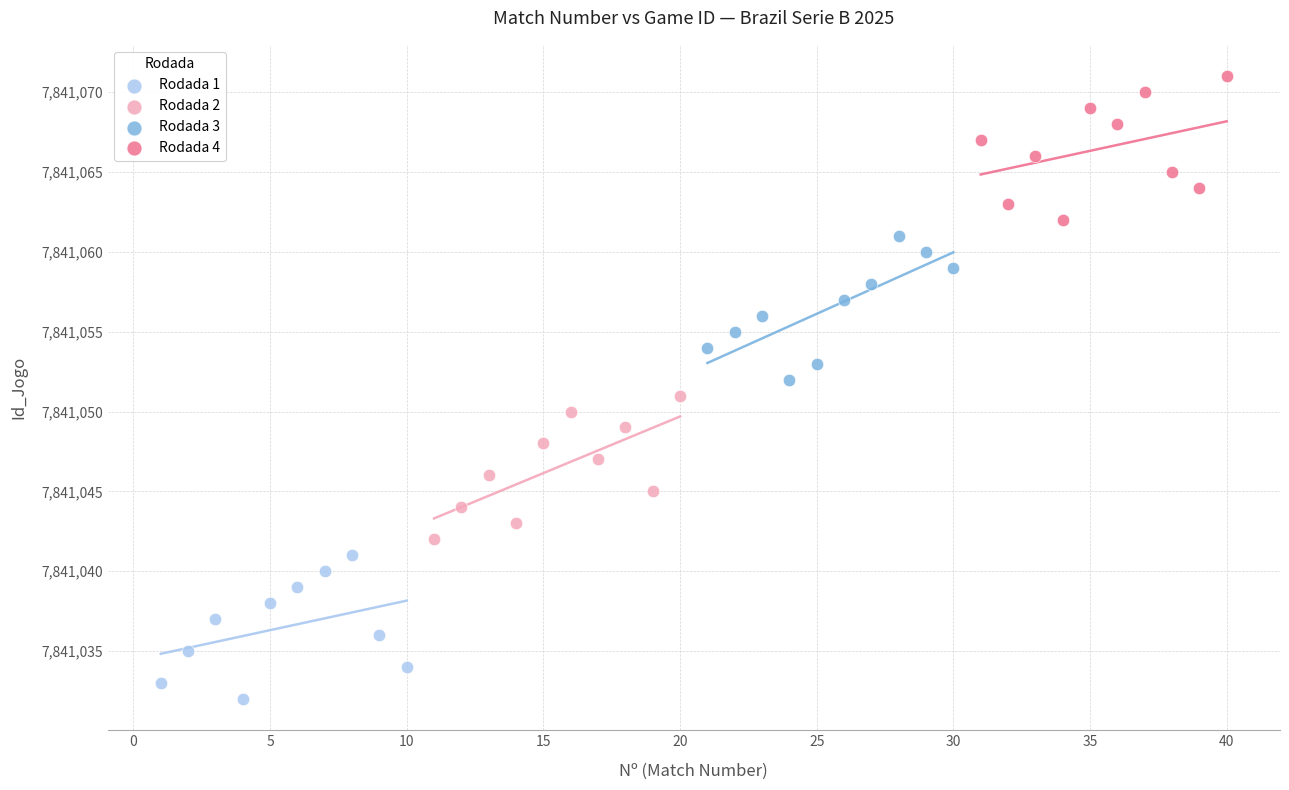

Which series reaches the minimum Y coordinate?

Rodada 1